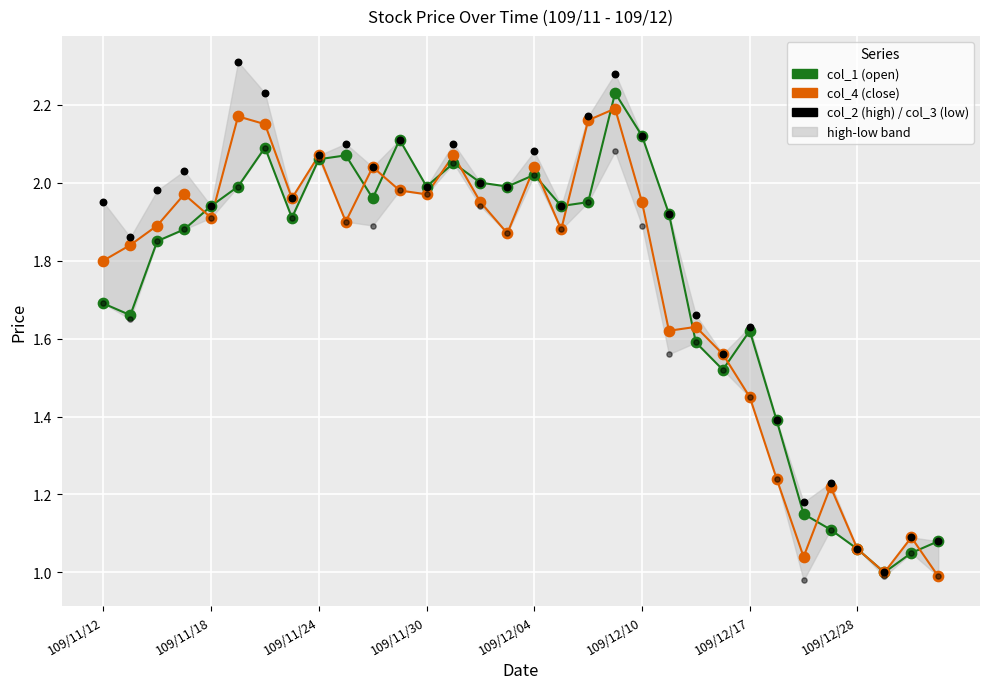

What is the total value across all series at 9?

8.0